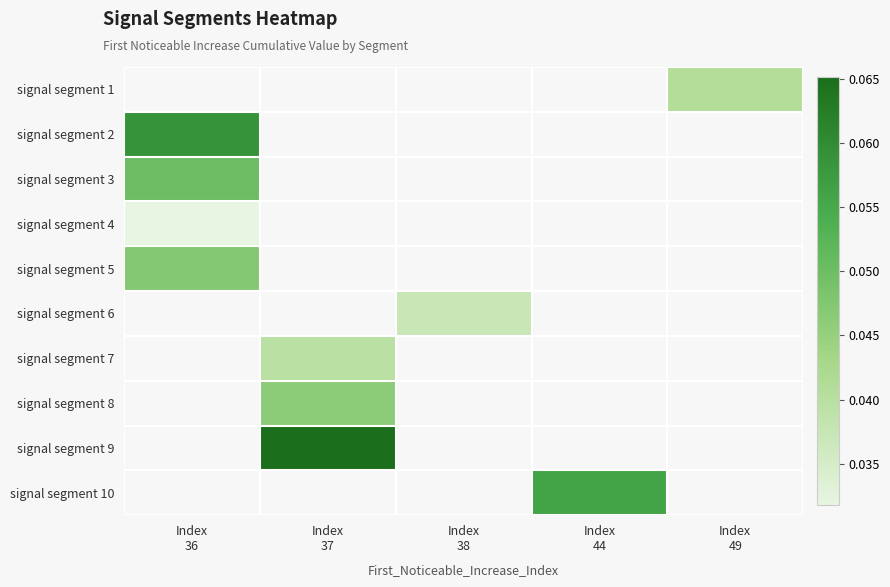

Is the value of signal segment 2 at Index 38 greater than the value of signal segment 9 at Index 38?

No